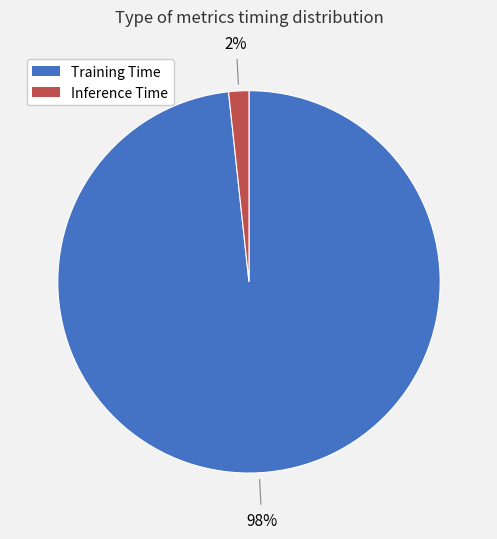

Rank the categories by value from lowest to highest.

Inference Time, Training Time